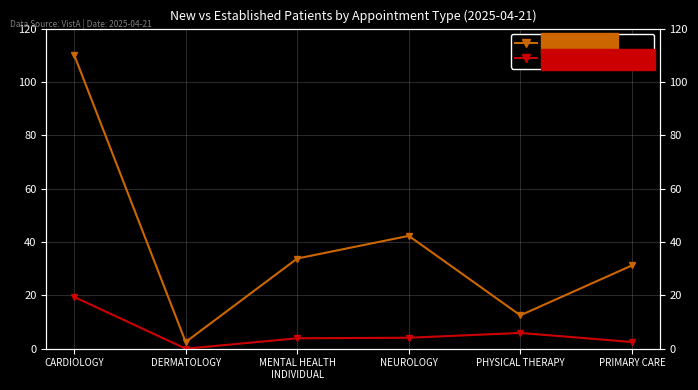

What is the sum of the EstablishedPatients values at PRIMARY CARE and CARDIOLOGY?

21.9